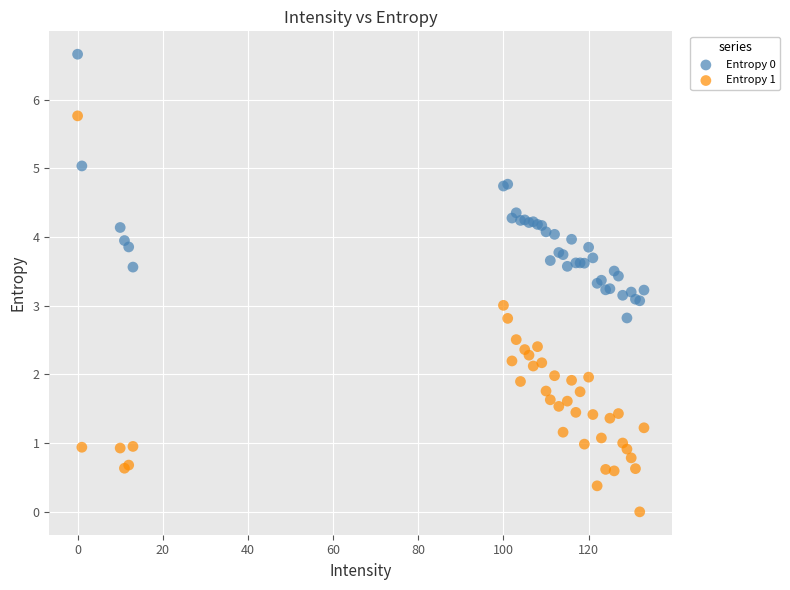

What is the X range (max minus min) for the scatter plot?

133.0